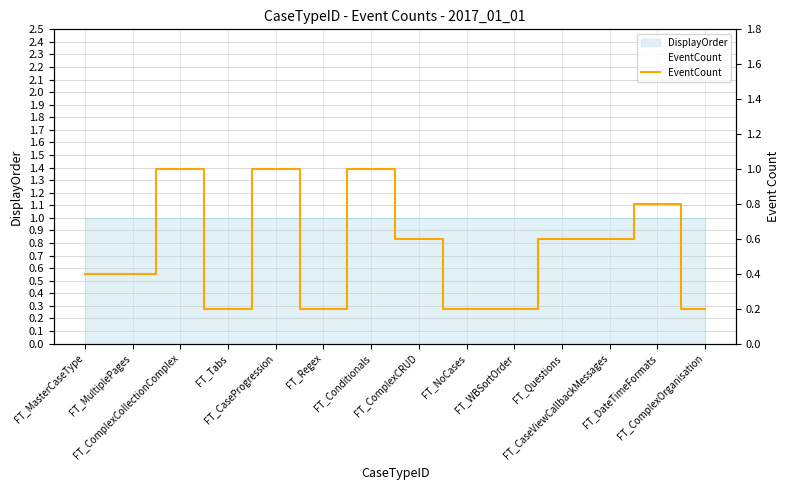

What is the maximum value shown in the chart?

1.0